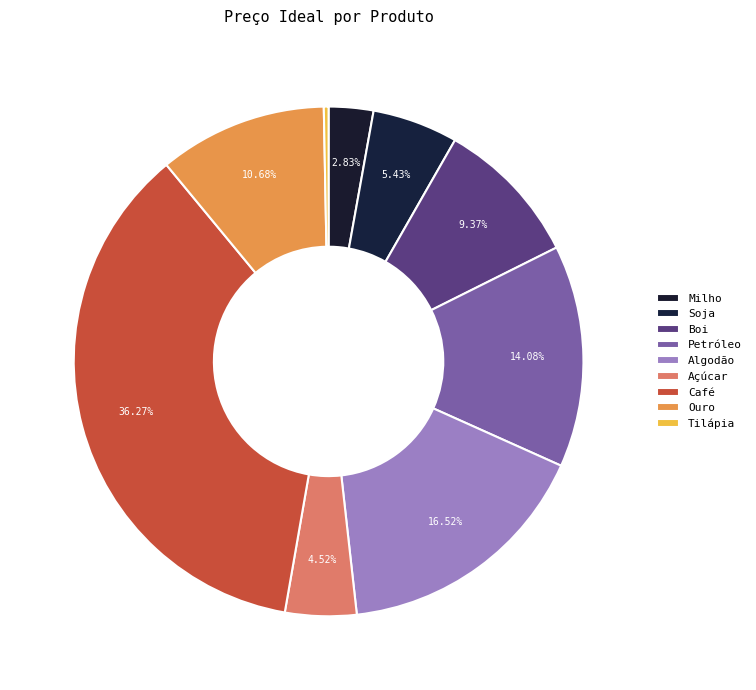

To the nearest percent, what portion does Café represent?

36%